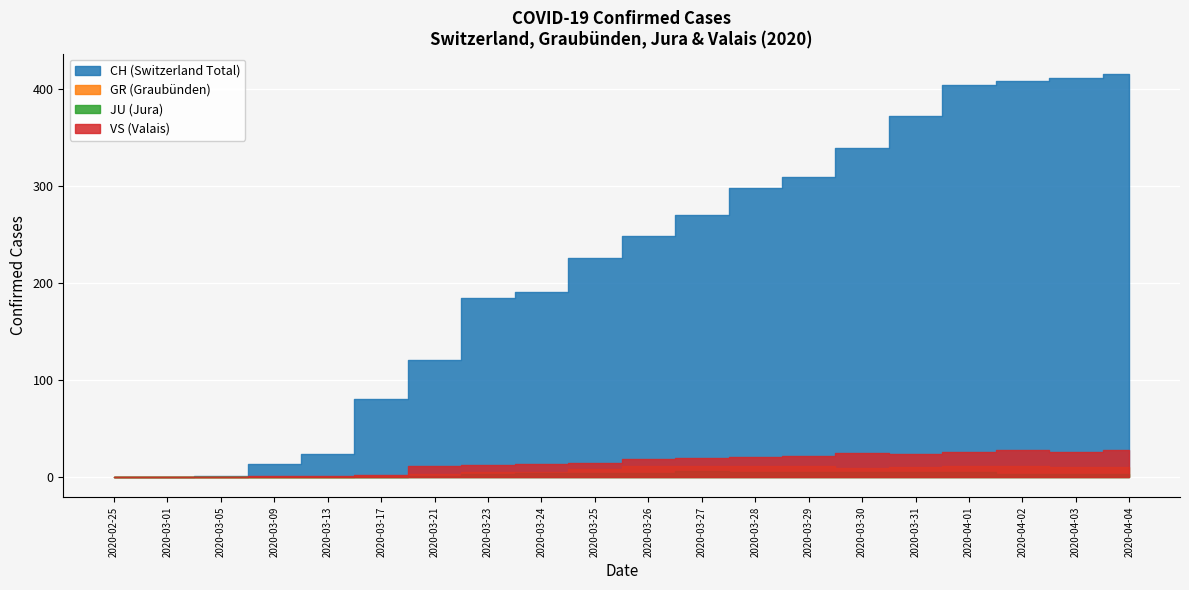

What is the approximate value of CH at 2020-03-21?

121